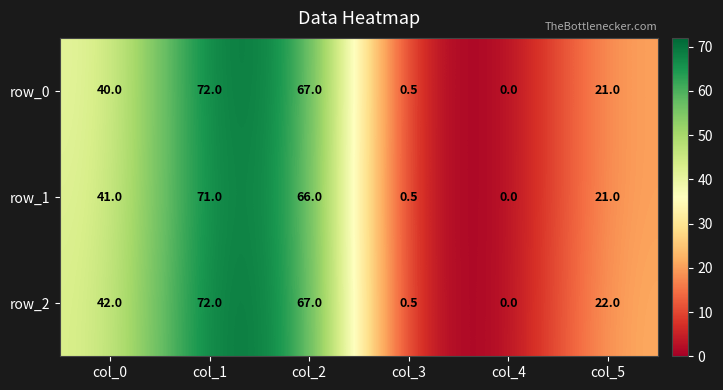

What is the total value across all series at col_2?

200.0